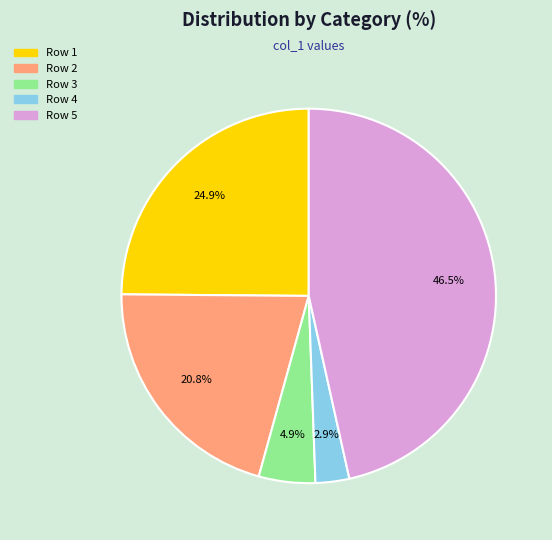

Is there a majority slice in this chart?

No